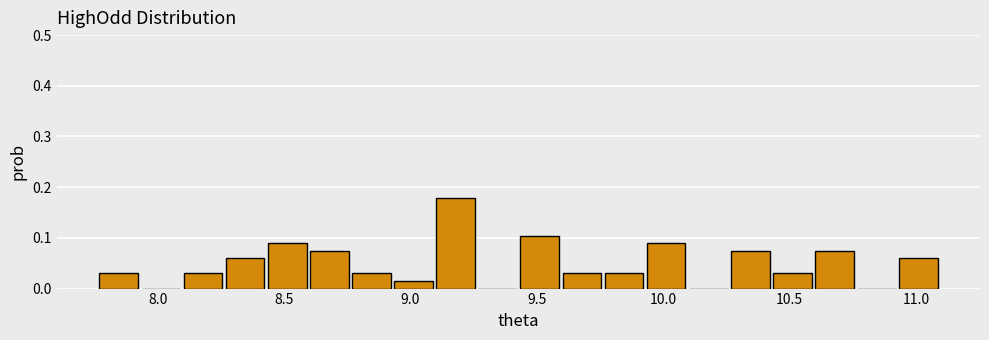

Read against the x-axis, roughly where is the centre of the tallest bar?

9.20